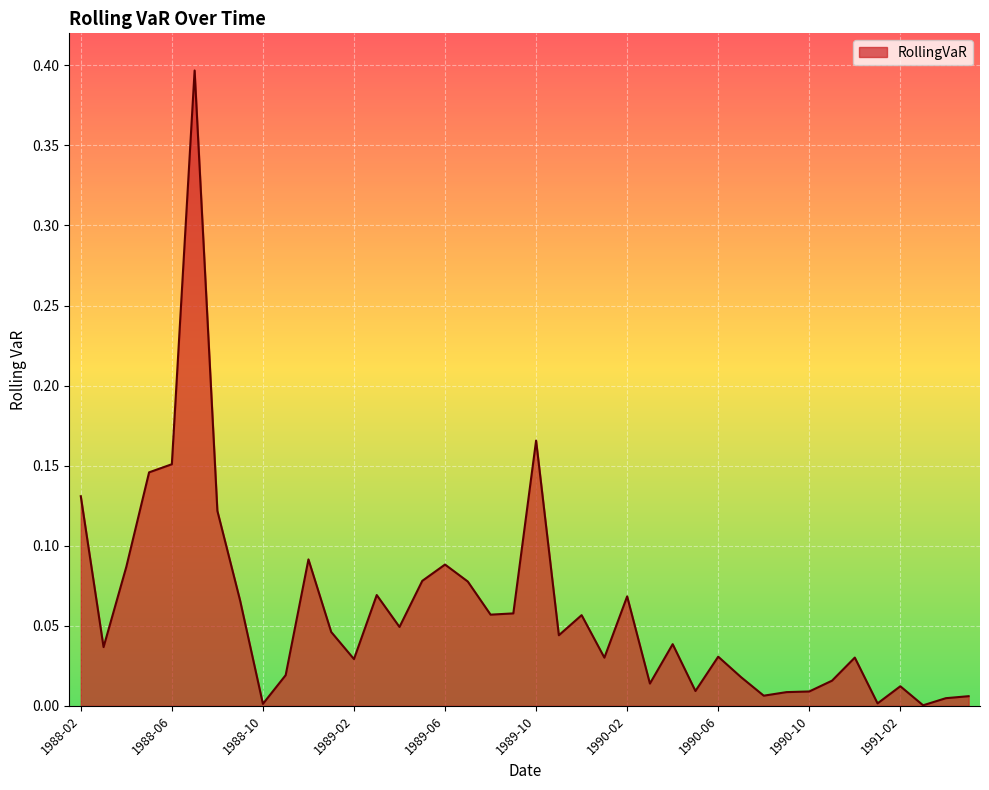

What is the maximum value shown in the chart?

0.4